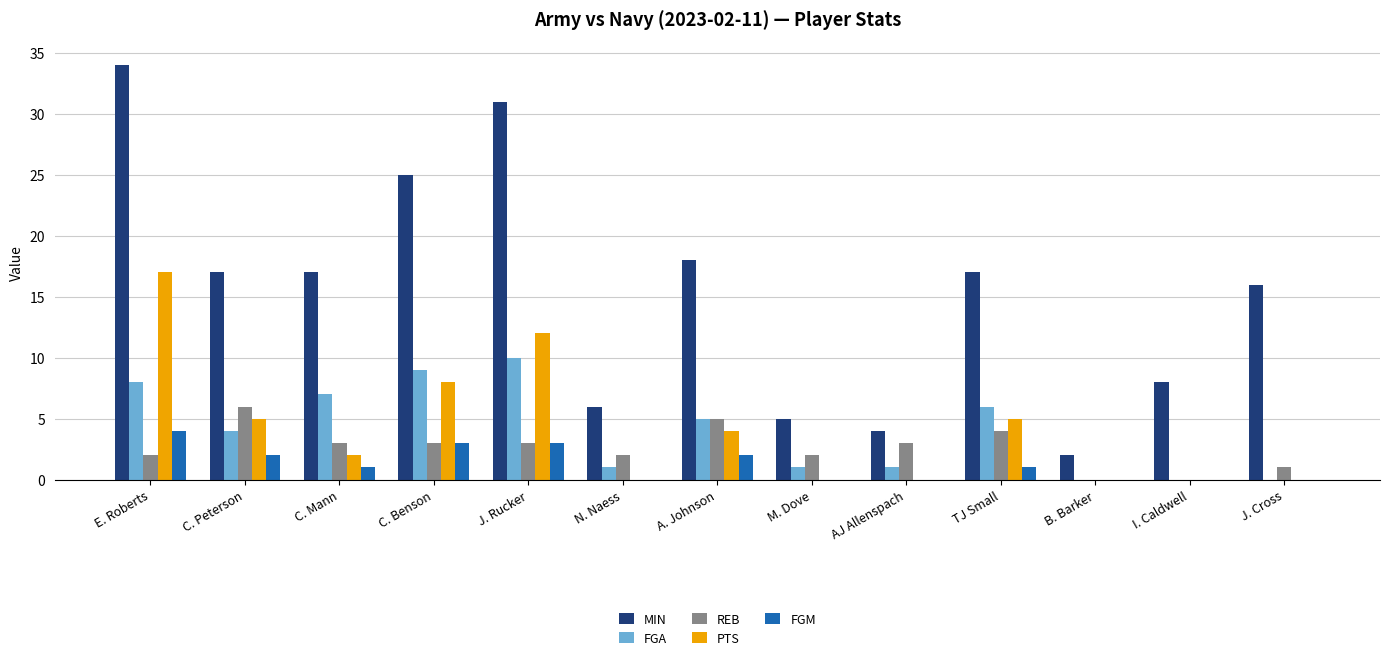

Which series has the largest total across all categories?

MIN